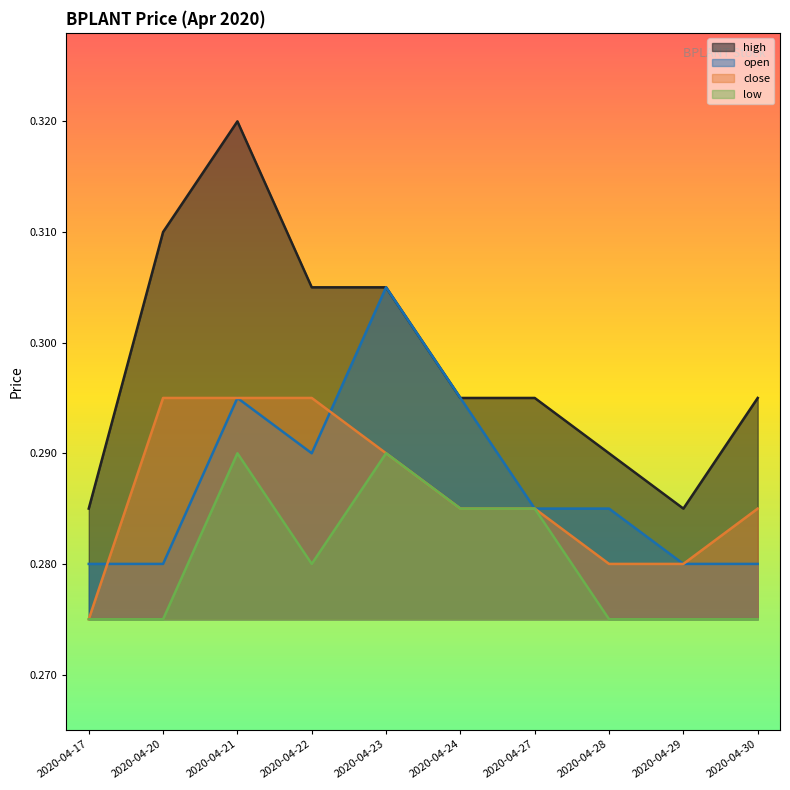

At which category does low reach its first local valley?

2020-04-22